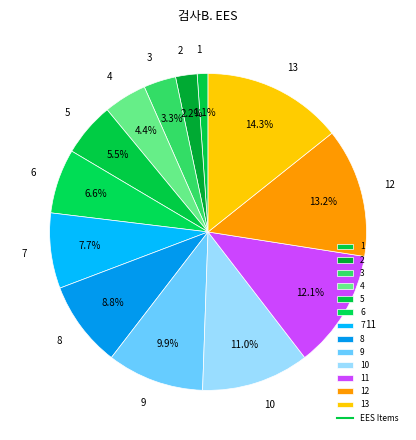

To the nearest percent, what is the difference between the largest and smallest slice percentages?

13%